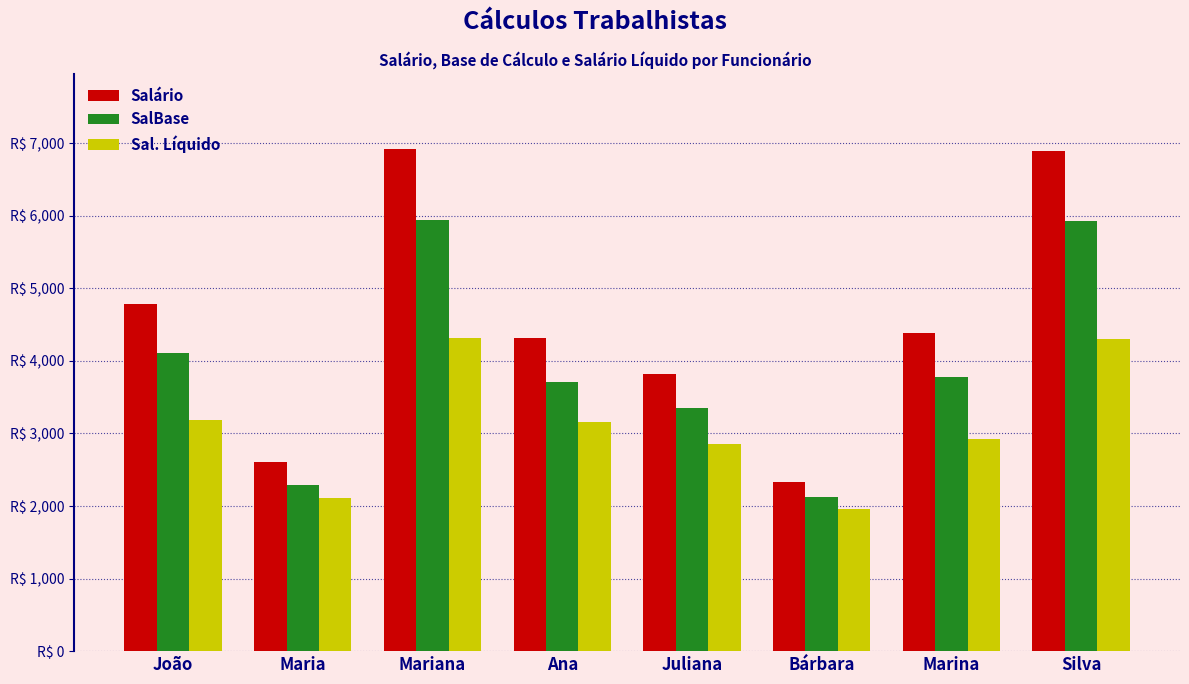

What position from the left is Silva?

8